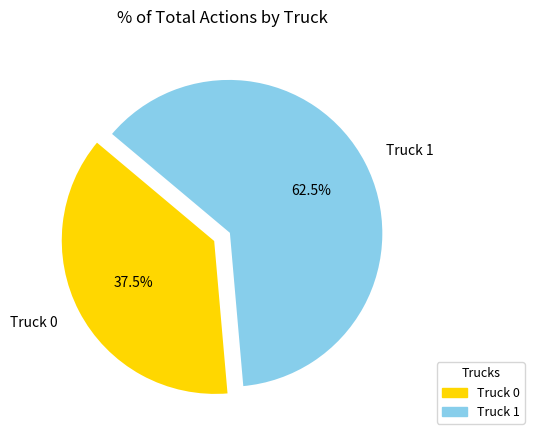

Which slice is the smallest?

Truck 0